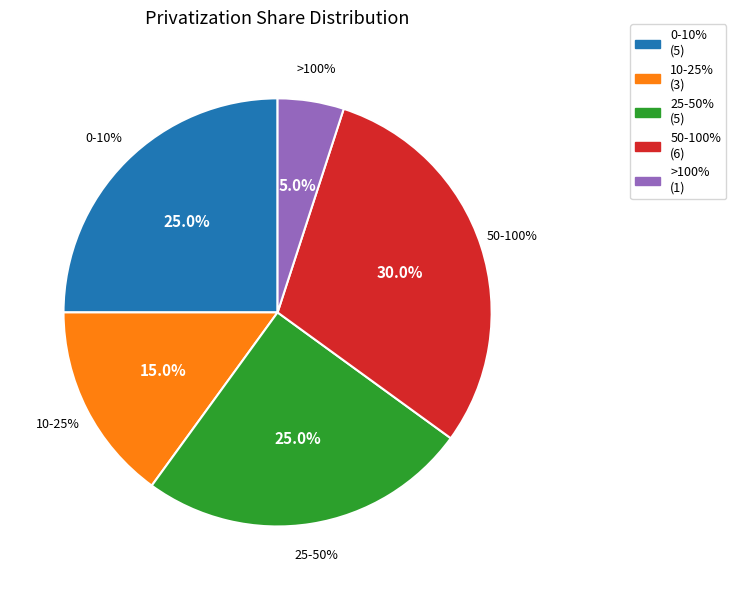

Is there any slice that represents more than half of the pie?

No